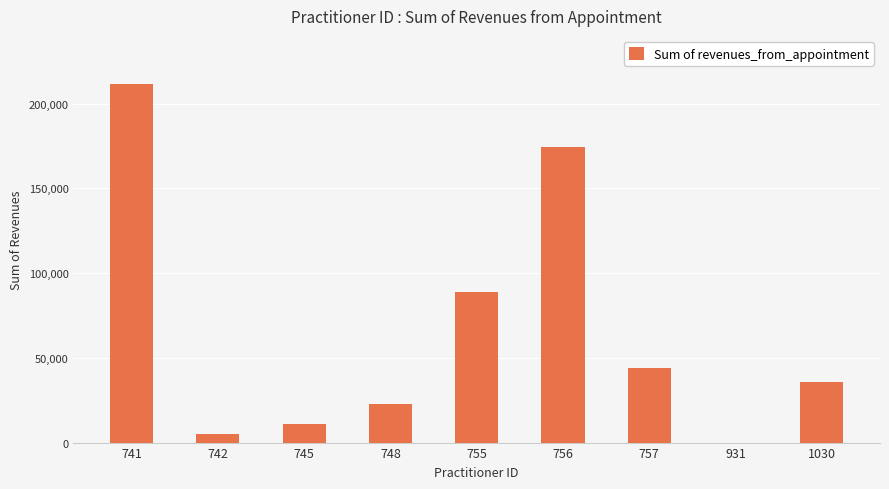

The value at 756 is 288361.5. True or false?

False